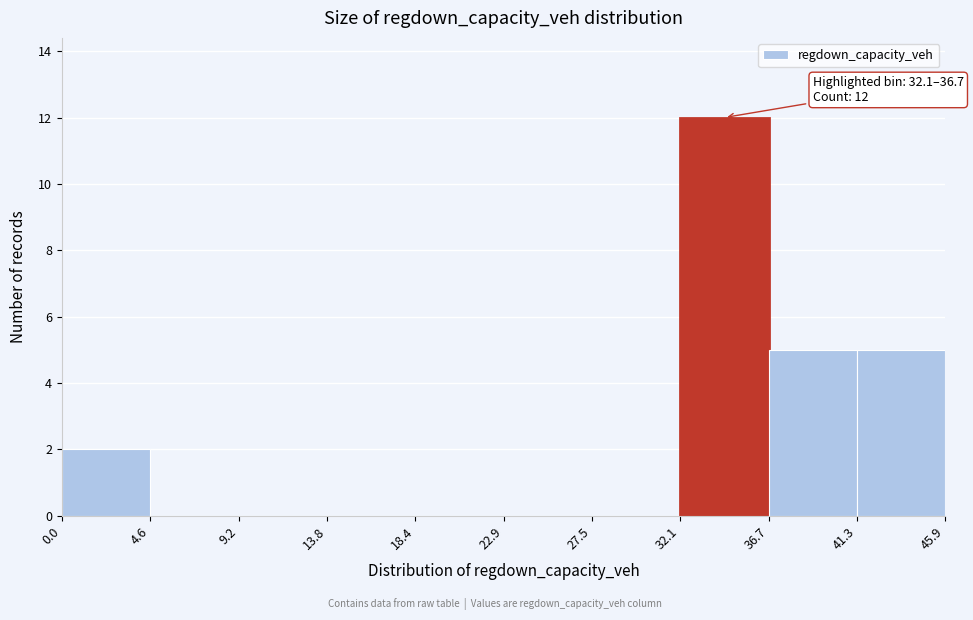

Over which range of the x-axis is the bar tallest?

32.1 to 36.7